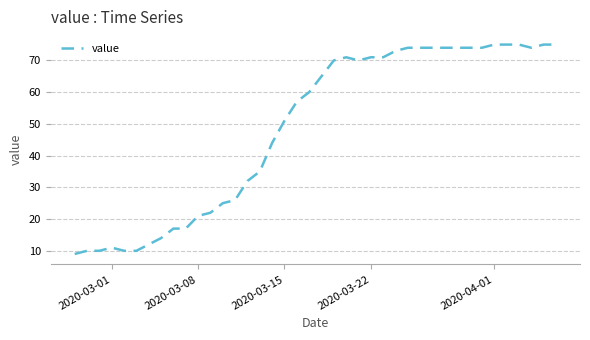

What is the smallest value displayed?

9